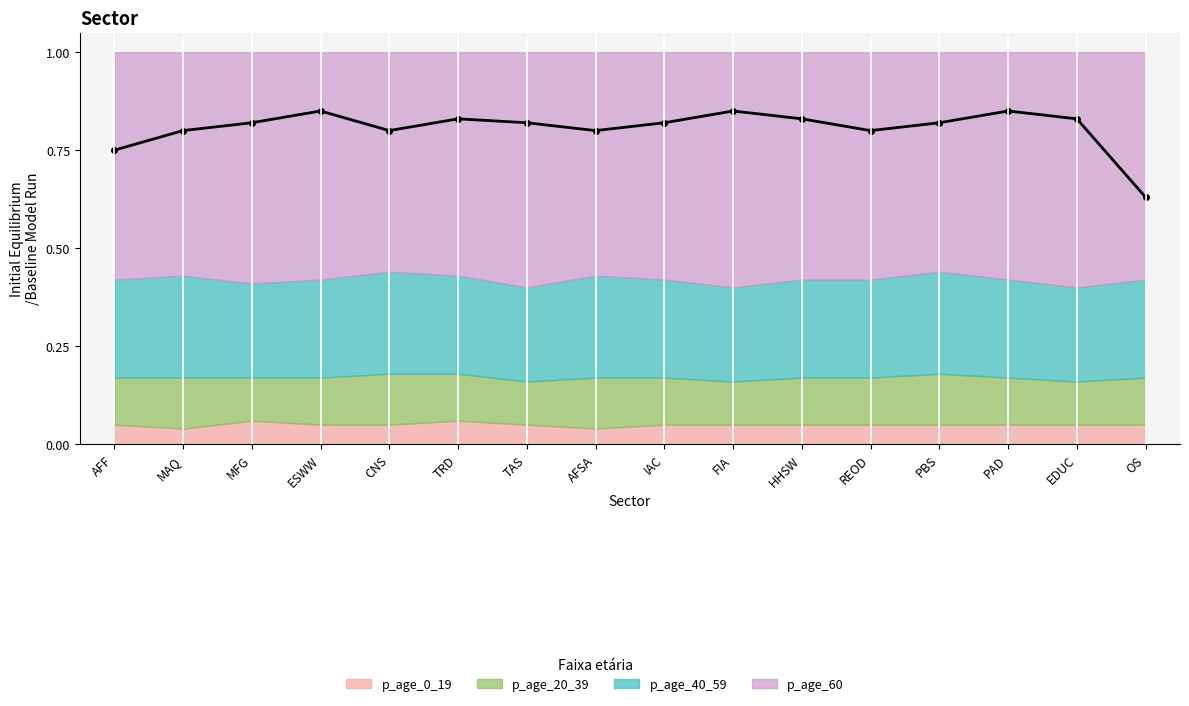

True or false: p_age_0_19 and p_age_60 cross at least once.

False